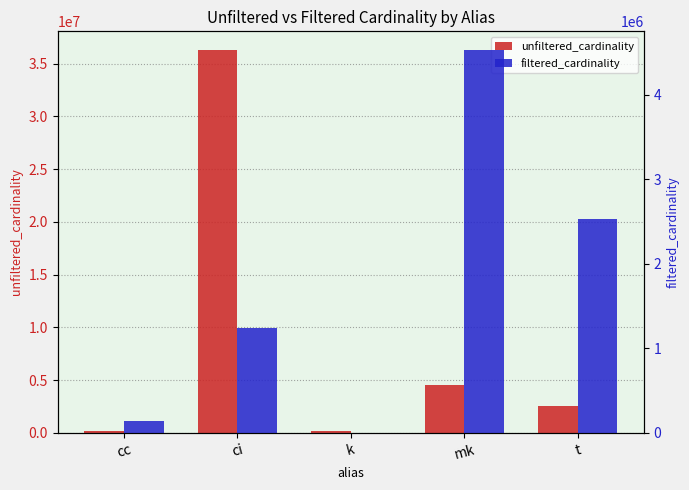

At which category is the sum across all series the highest?

ci